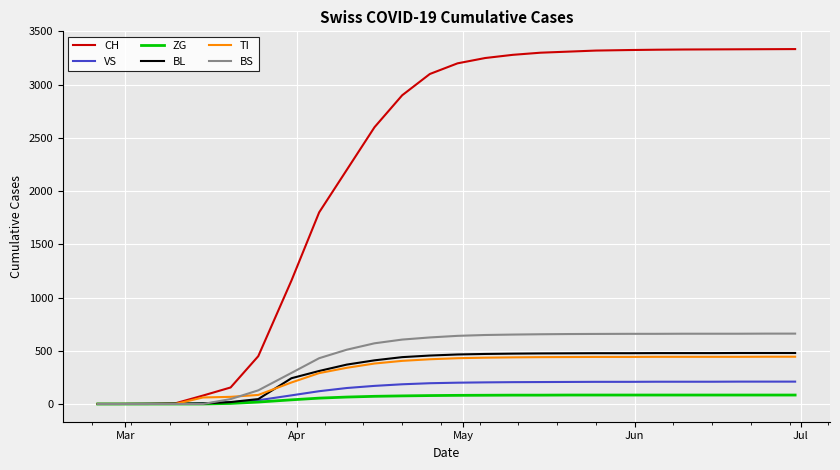

Which series has the largest range (max minus min)?

CH